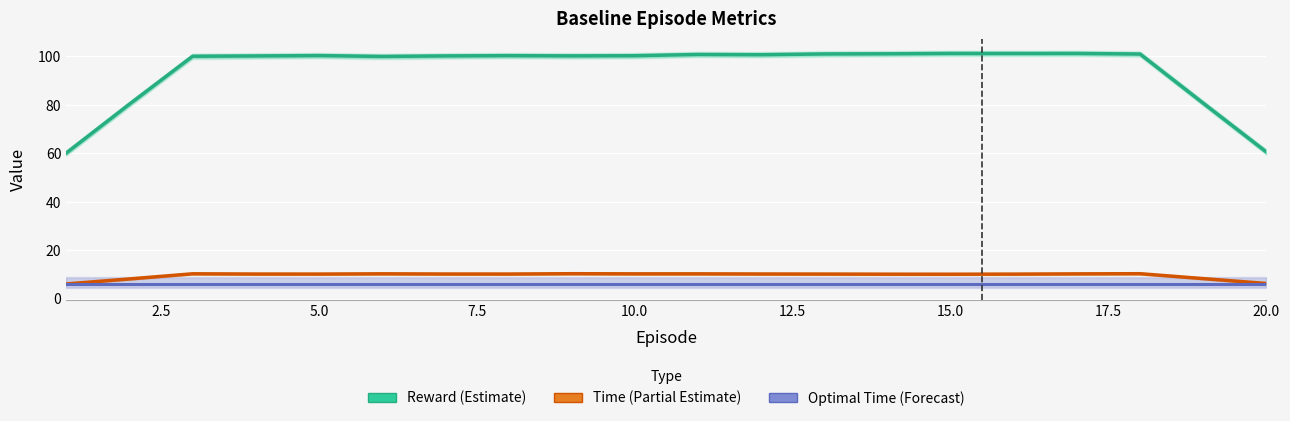

What is the sum of all Optimal Time (Forecast) values?

119.4